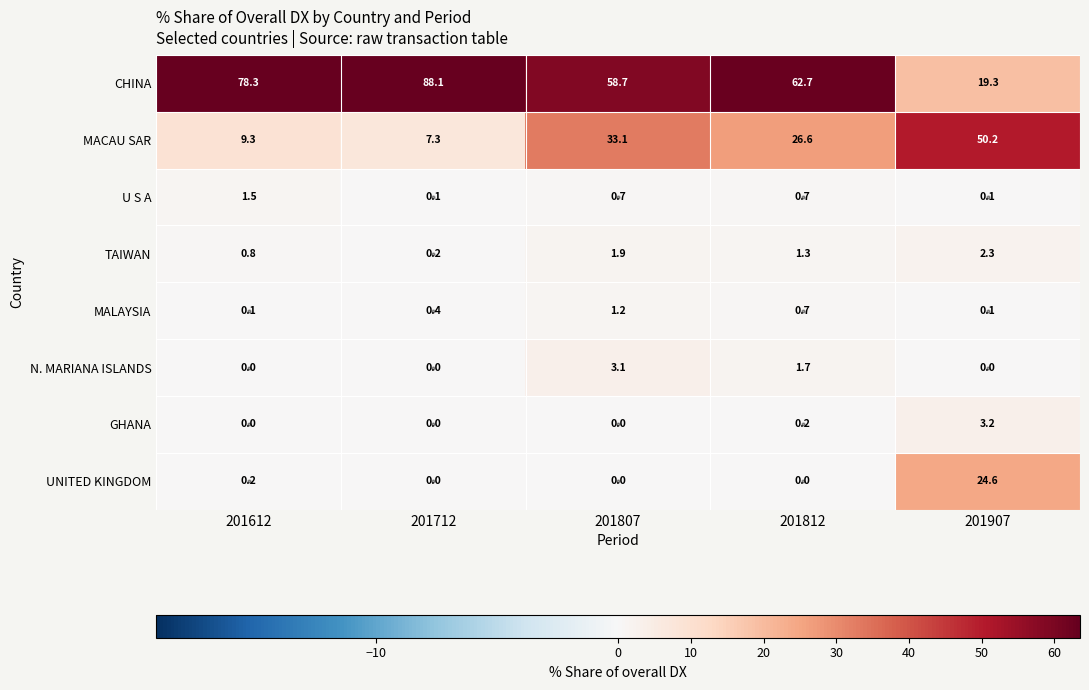

Which series has the largest range (max minus min)?

CHINA